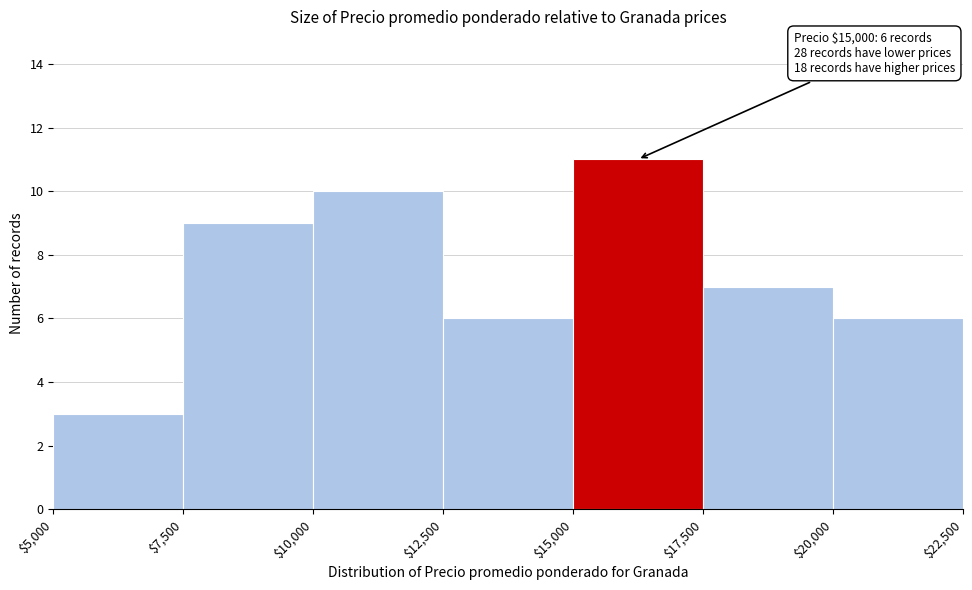

Which range on the x-axis has the tallest bar?

$15,000 to $17,500